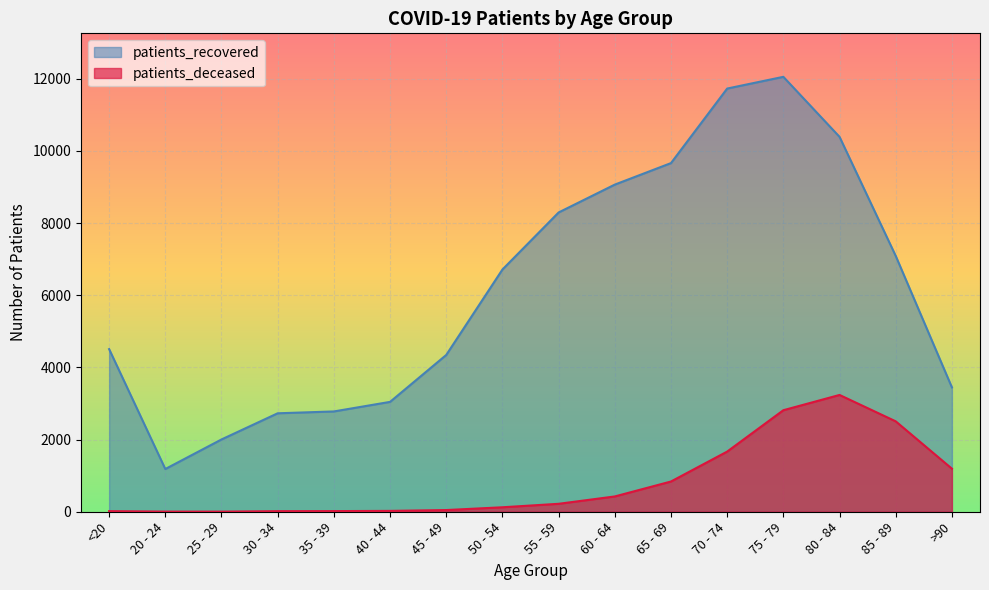

The value of patients_deceased at >90 is 832. True or false?

False